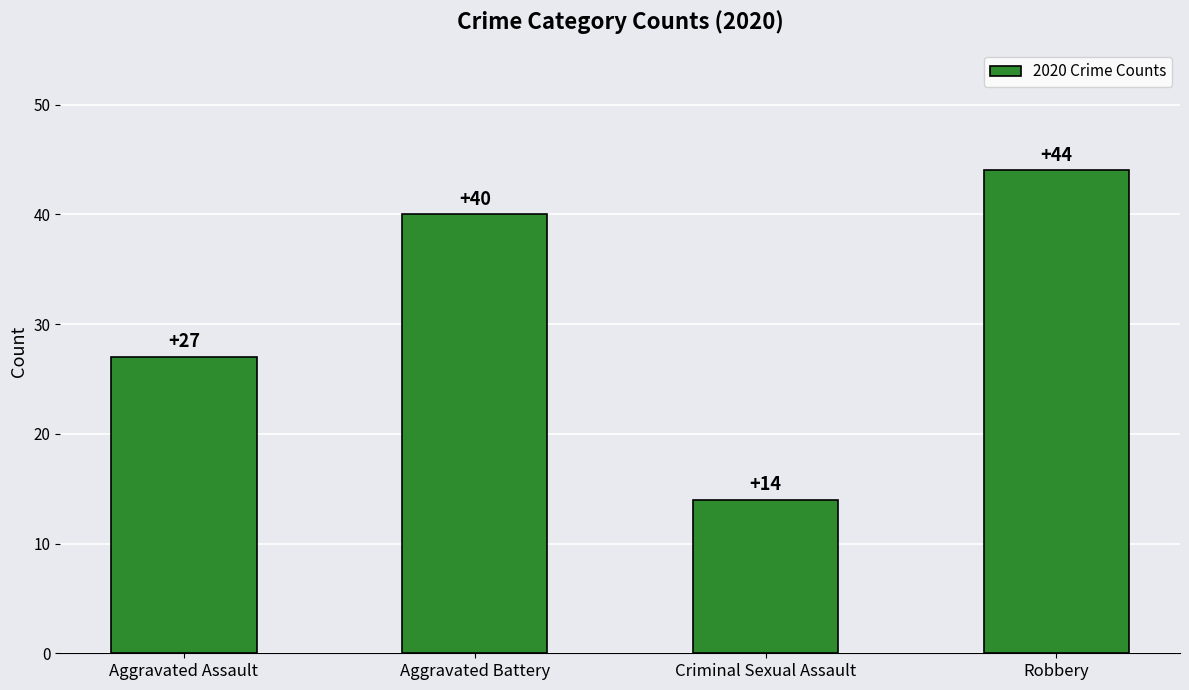

What is the ratio of the value at Robbery to the value at Aggravated Battery?

1.1